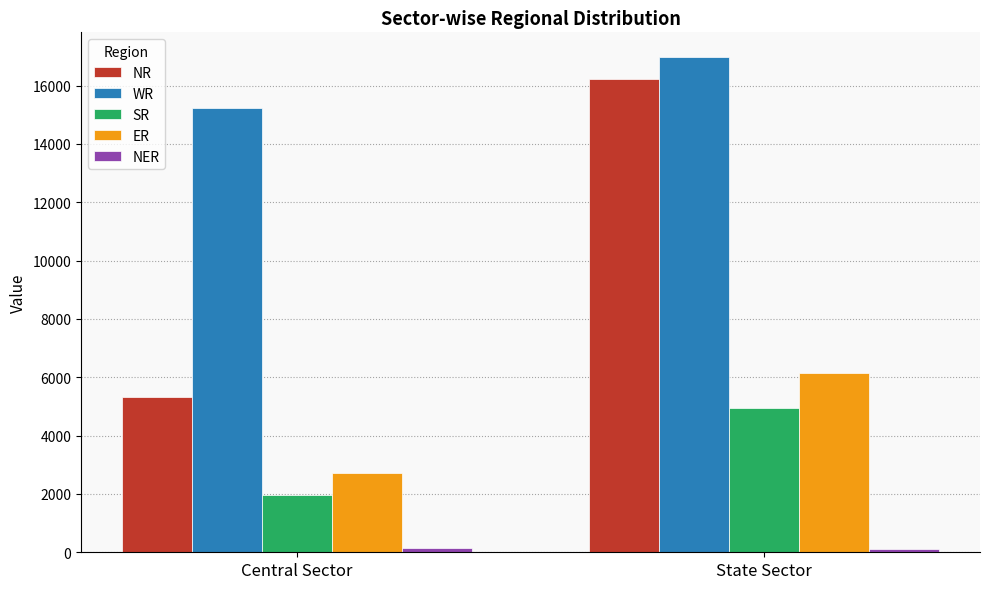

Between Central Sector and State Sector, which series saw the biggest shift?

NR